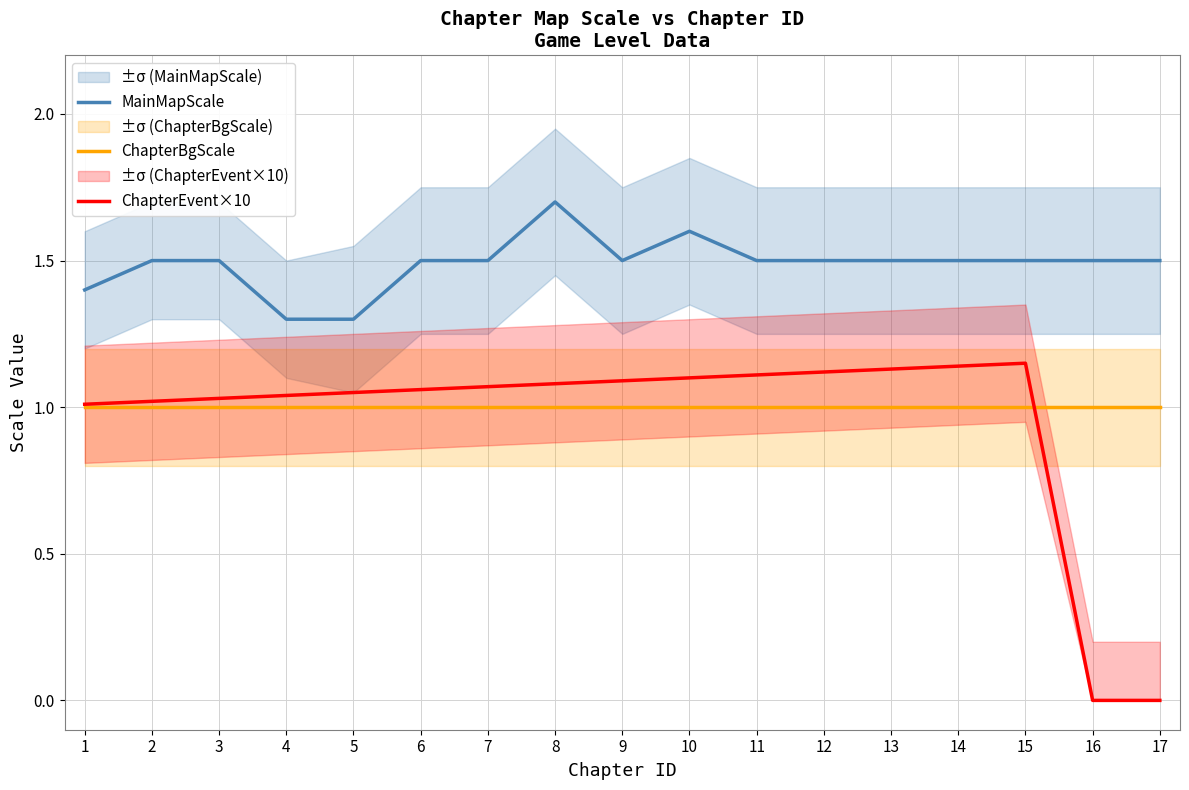

Between 7 and 12, which series saw the biggest shift?

ChapterEvent×10